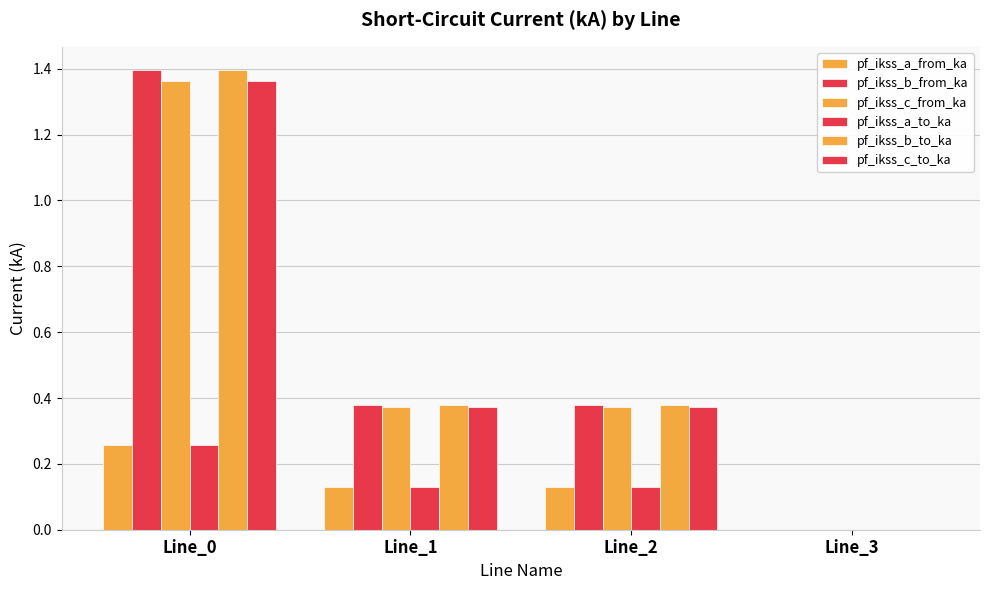

Which series has the widest spread of values?

pf_ikss_b_from_ka